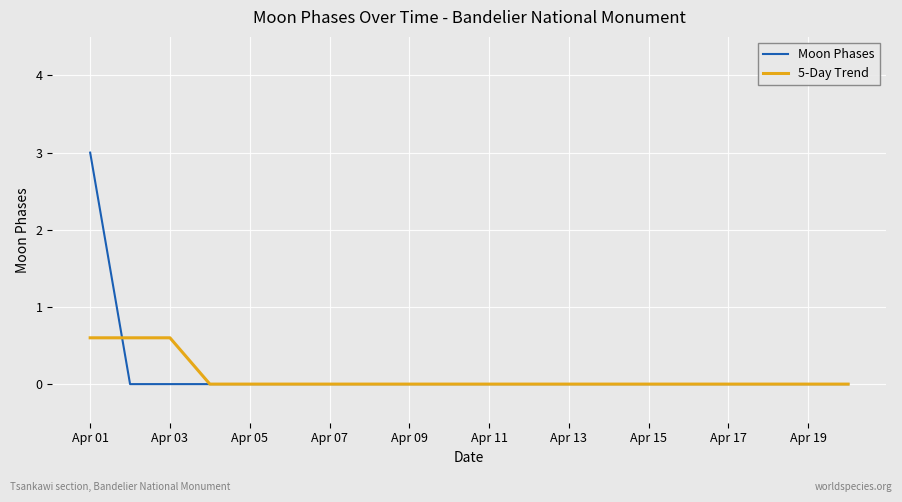

List the series in order of their peak value, highest first.

Moon Phases, 5-Day Trend